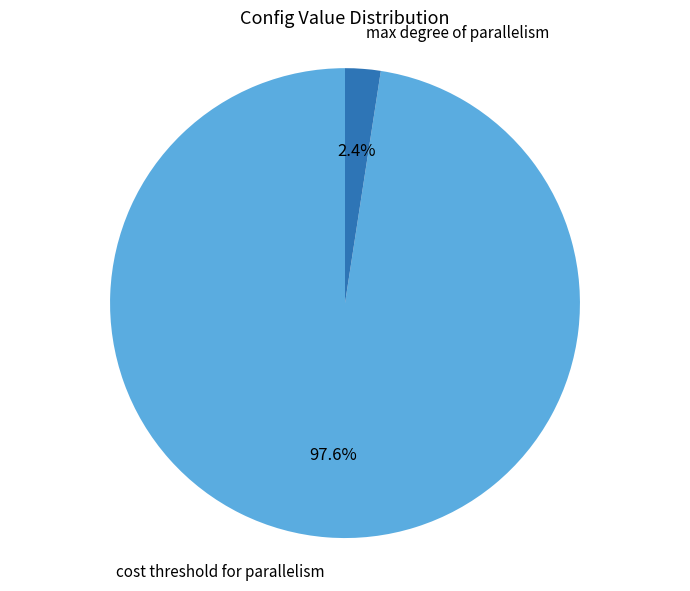

Which has a higher value, max degree of parallelism or cost threshold for parallelism?

cost threshold for parallelism